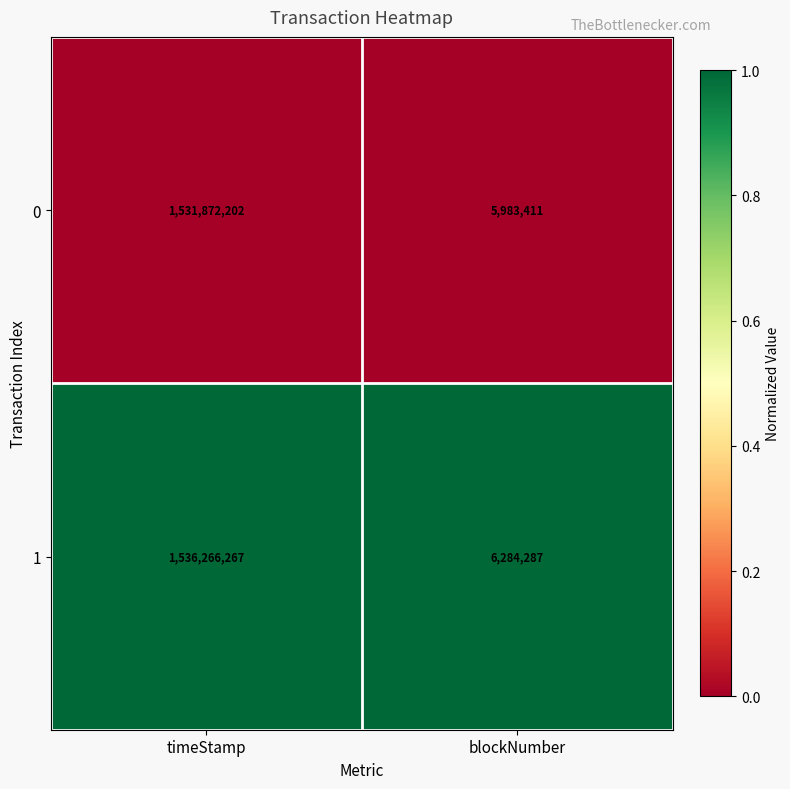

True or false: 0 has a value of 2128822349 at timeStamp.

False